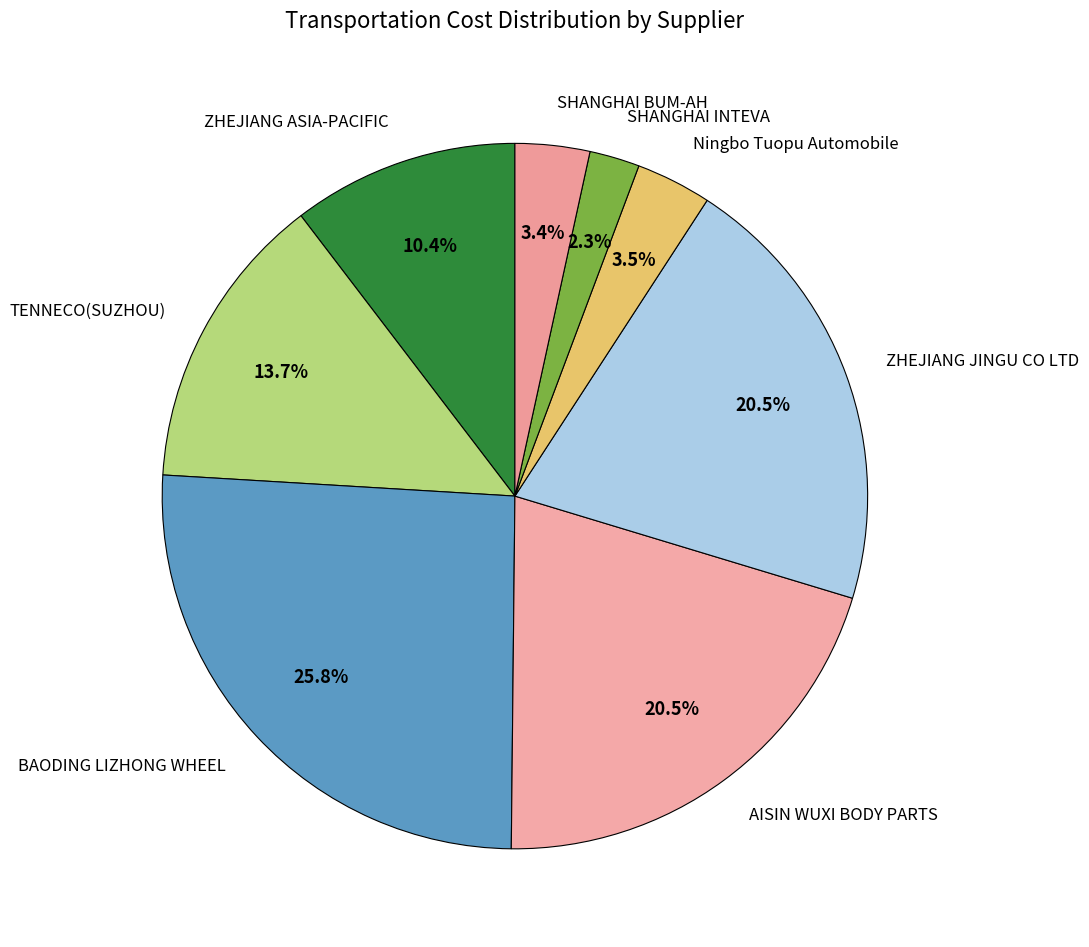

Does TENNECO(SUZHOU) represent more than half of the total?

No